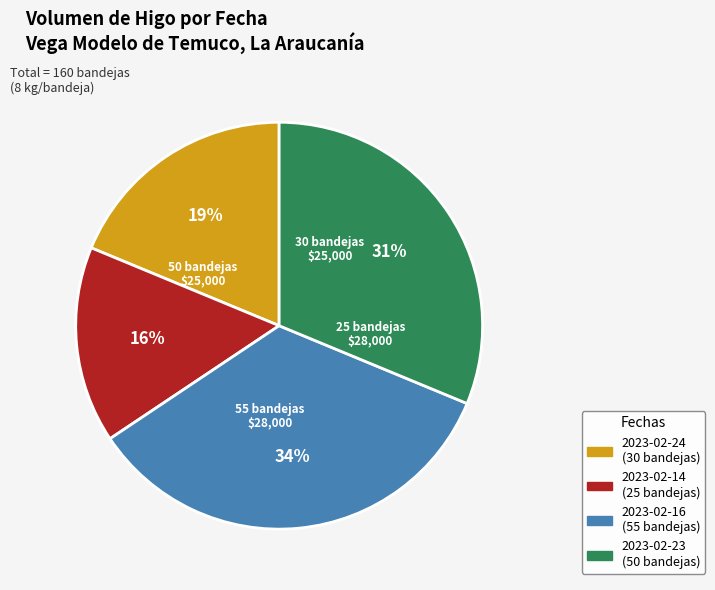

Is there any slice that represents more than half of the pie?

No